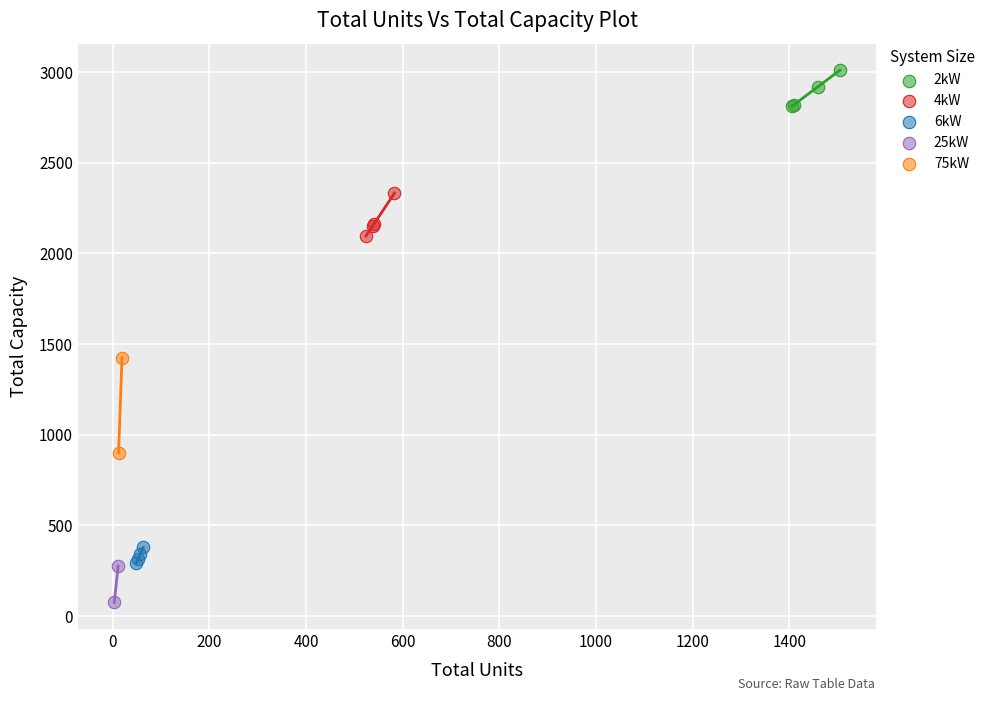

What are all the series names shown in the legend?

2kW, 4kW, 6kW, 25kW, 75kW